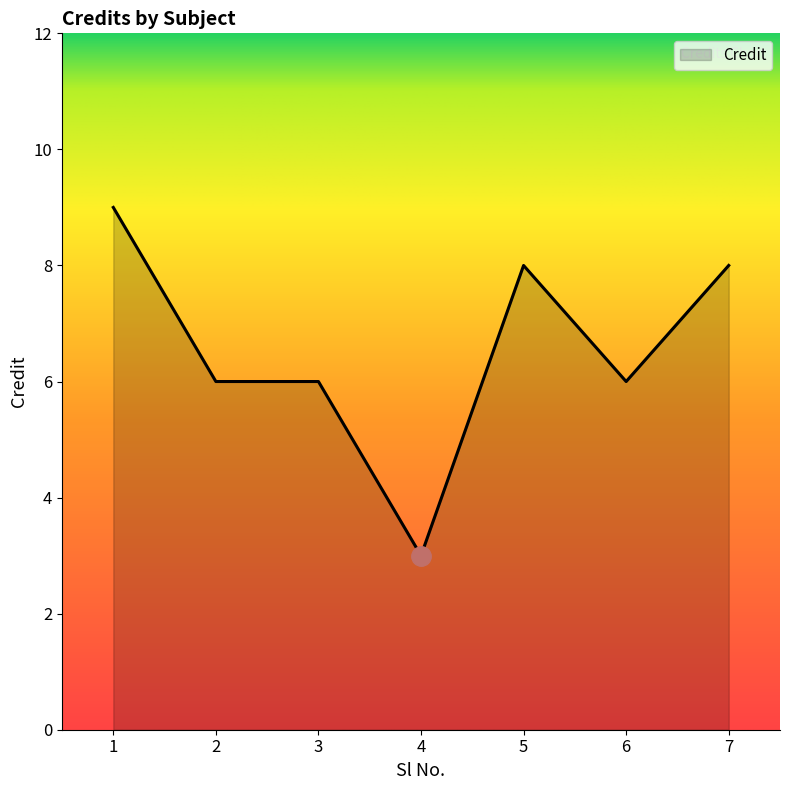

What is the average value?

7